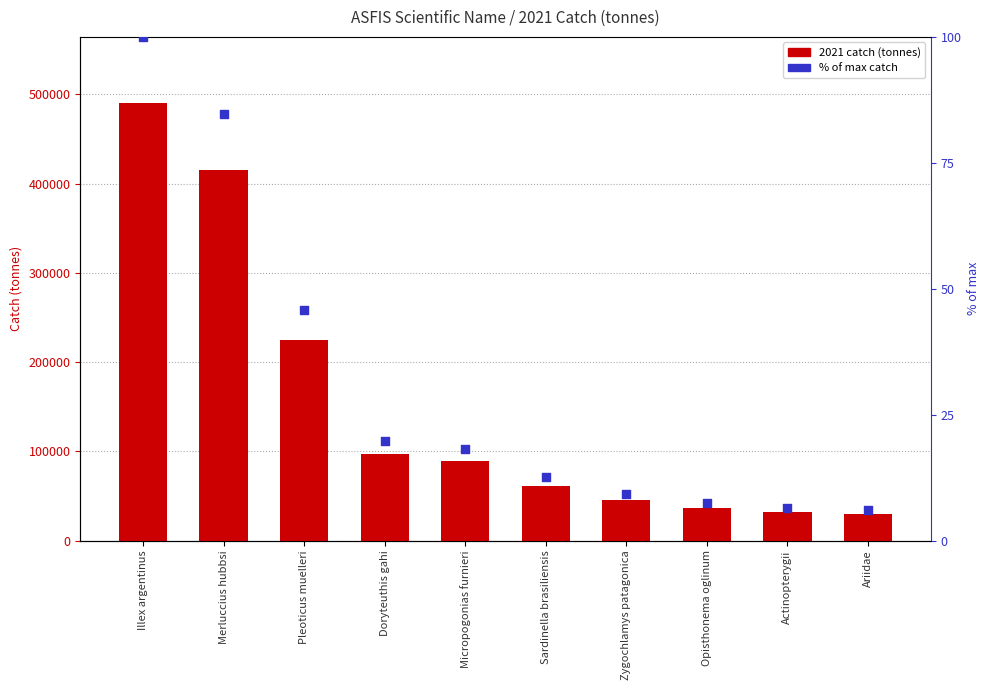

Which series contains the highest Y value?

2021 catch (tonnes)